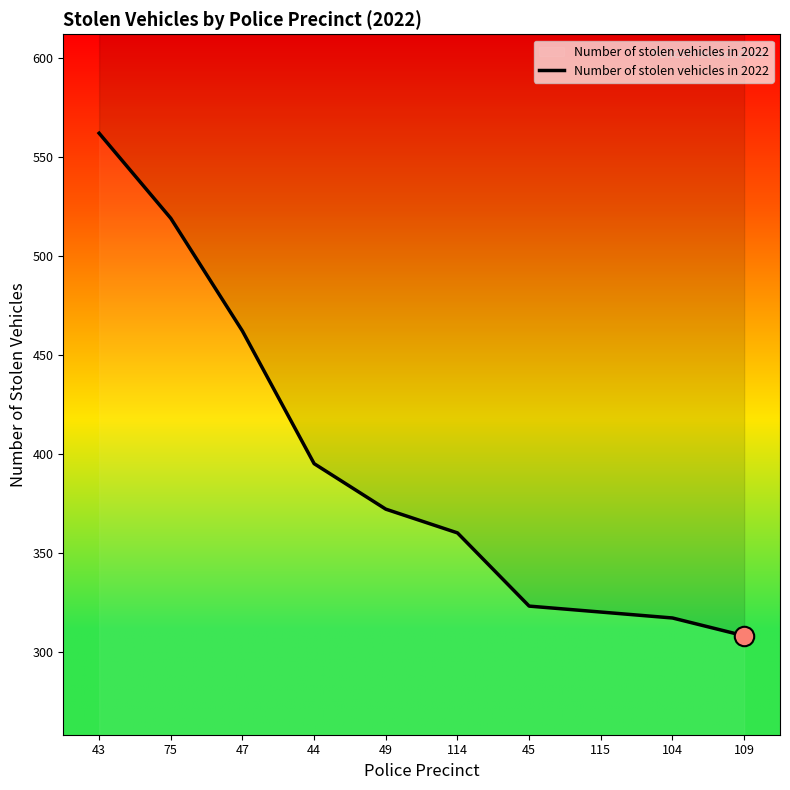

What is the greatest value displayed?

562